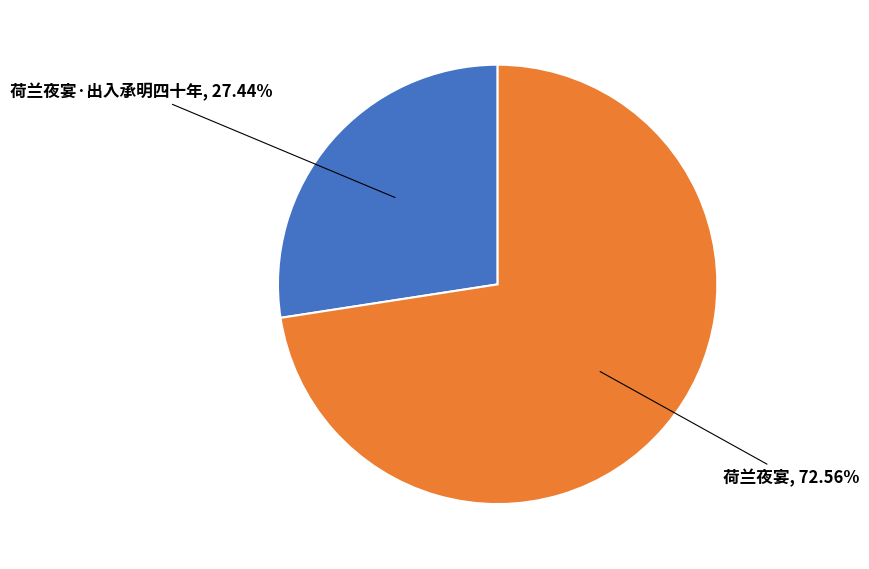

Is there any slice that represents more than half of the pie?

Yes